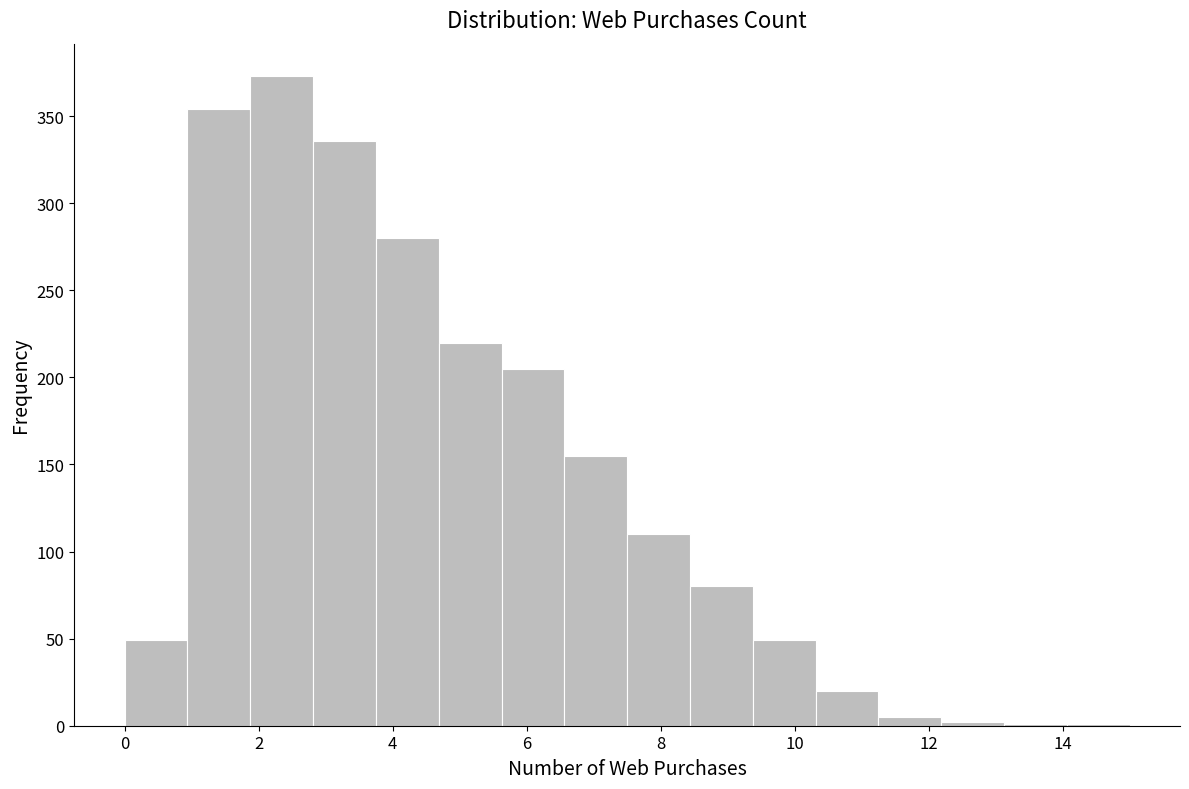

Reading left to right, transcribe this chart: for each bar, give the range it covers on the x-axis and its height. Neither the bar edges nor the heights are printed on the chart, so give them approximately, as read against the axes.

0.0 to 1.0: 50
1.0 to 1.8: 355
1.8 to 2.8: 375
2.8 to 3.8: 335
3.8 to 4.6: 280
4.6 to 5.6: 220
5.6 to 6.6: 205
6.6 to 7.6: 155
7.6 to 8.4: 110
8.4 to 9.4: 80
9.4 to 10.4: 50
10.4 to 11.2: 20
11.2 to 12.2: 5
12.2 to 13.2: under 5
13.2 to 14.0: under 5
14.0 to 15.0: under 5